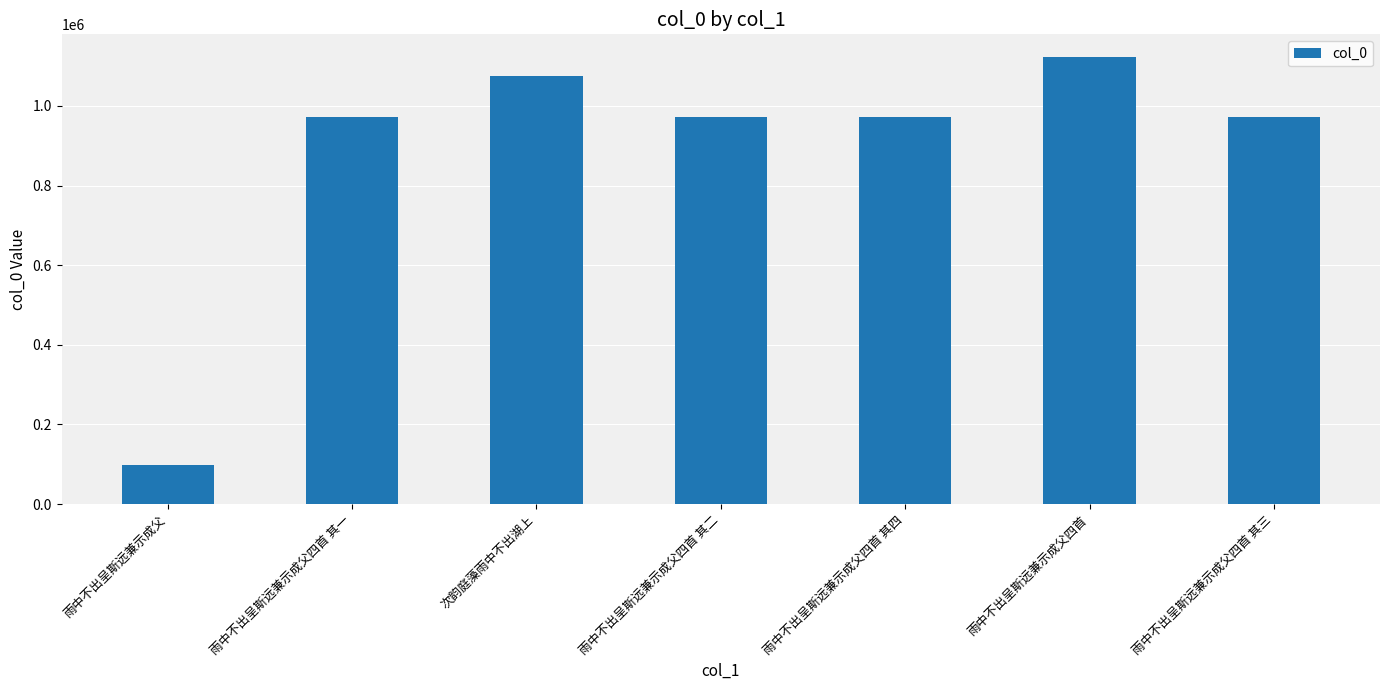

Which category has the lowest value across all series?

雨中不出呈斯远兼示成父